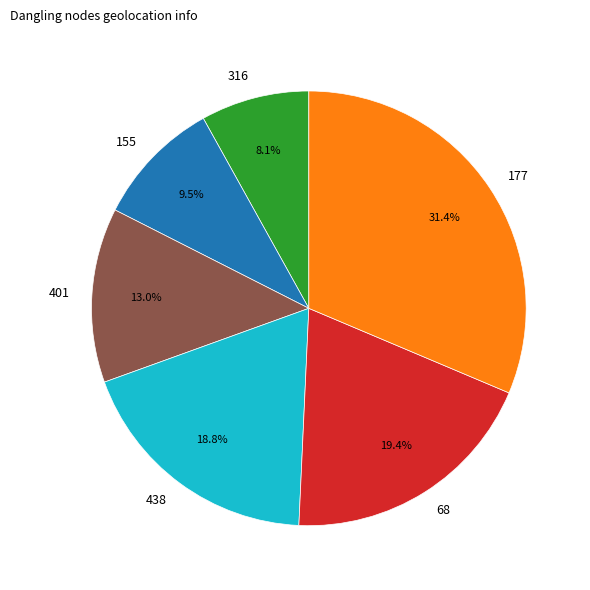

To the nearest percent, what portion does 401 represent?

13%